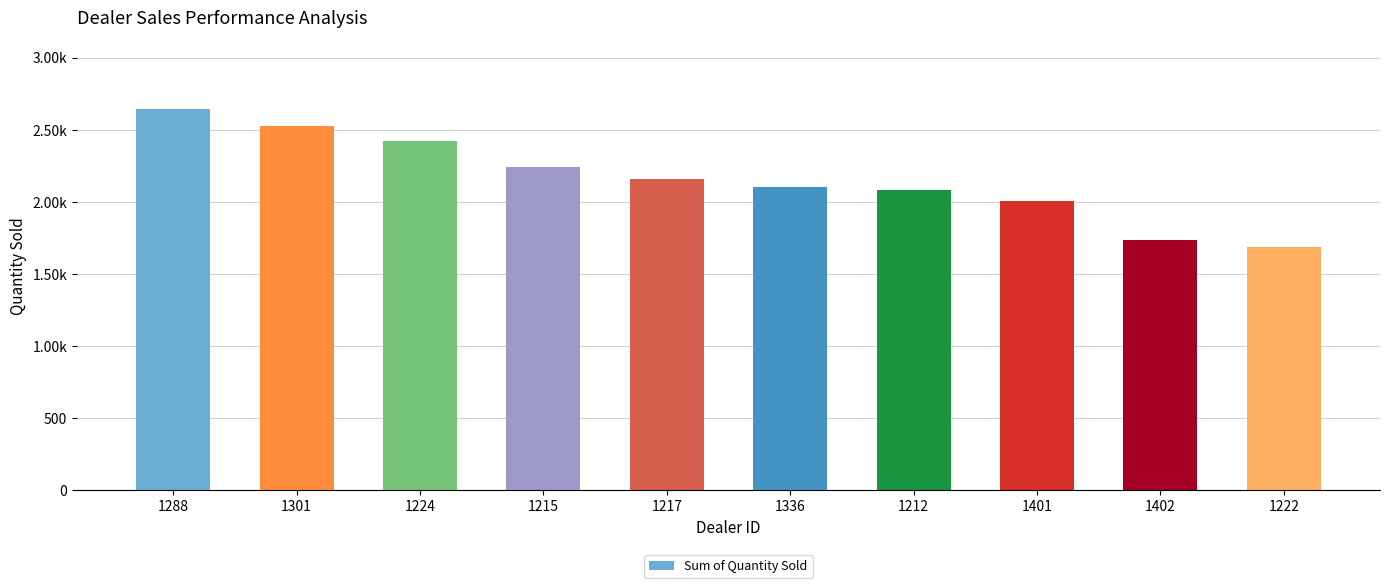

Are the bars horizontal?

No